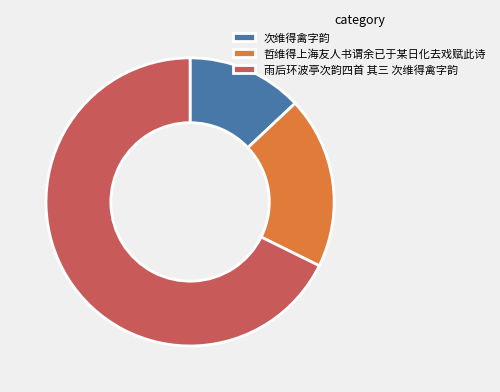

Rank the categories by value from highest to lowest.

雨后环波亭次韵四首 其三 次维得禽字韵, 哲维得上海友人书谓余已于某日化去戏赋此诗, 次维得禽字韵